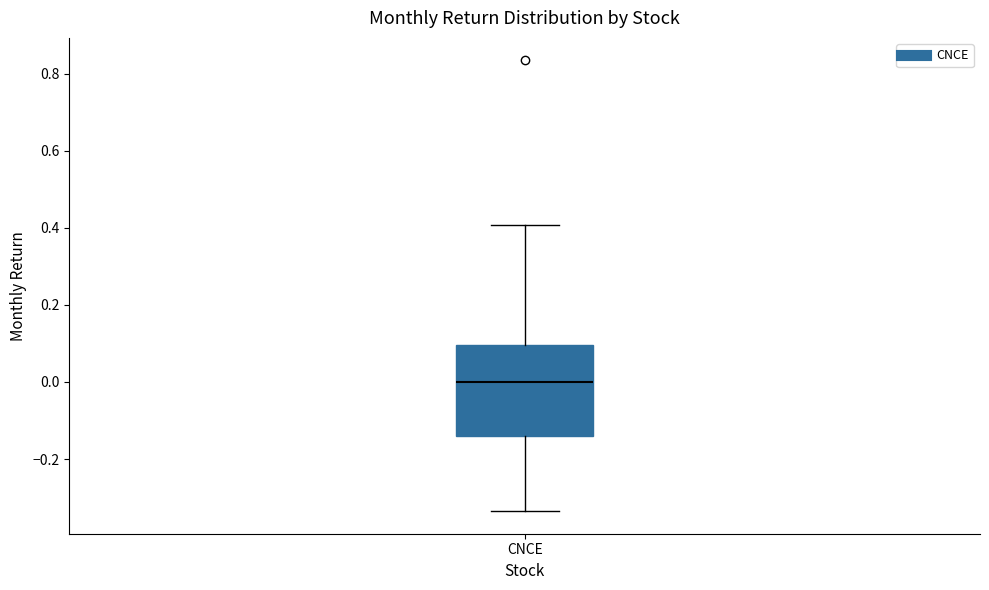

Where is the upper edge of the box for CNCE on the y-axis? The values are not printed on the chart, so give them approximately, as read against the axis.

0.10